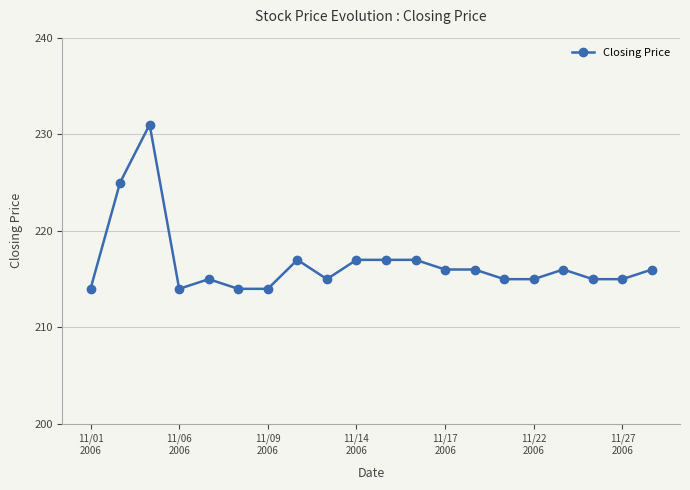

How many distinct data groups are displayed?

1